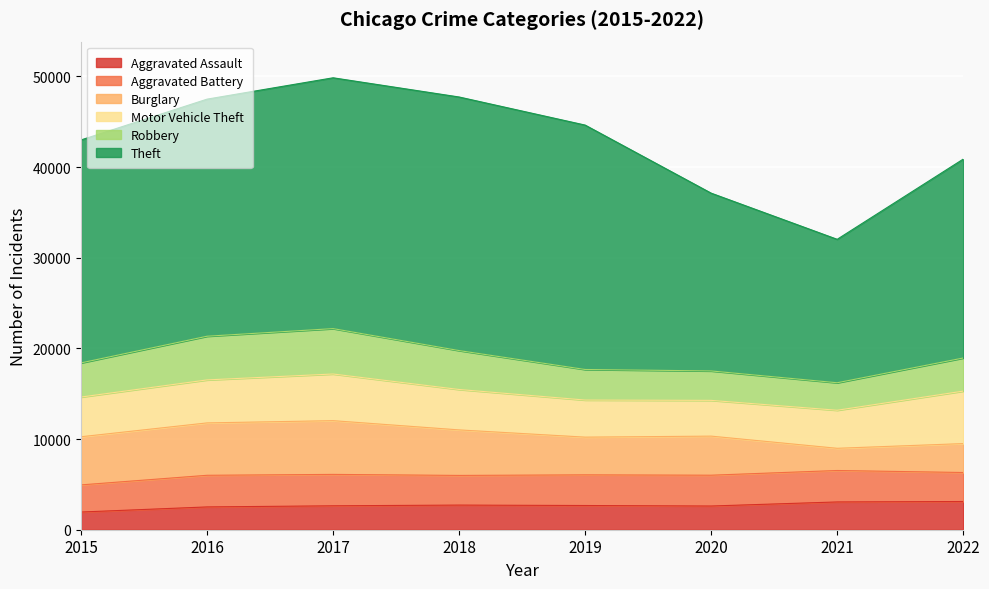

Reading left to right, transcribe all the data shown in this chart.

Aggravated Assault: 1951	2514	2638	2717	2670	2614	3063	3111
Aggravated Battery: 2992	3489	3463	3271	3381	3398	3468	3199
Burglary: 5310	5777	5927	5021	4159	4310	2449	3189
Motor Vehicle Theft: 4378	4741	5145	4456	4090	3942	4195	5786
Robbery: 3766	4818	5005	4291	3371	3247	3033	3651
Theft: 24589	26145	27661	27965	26953	19606	15818	21934